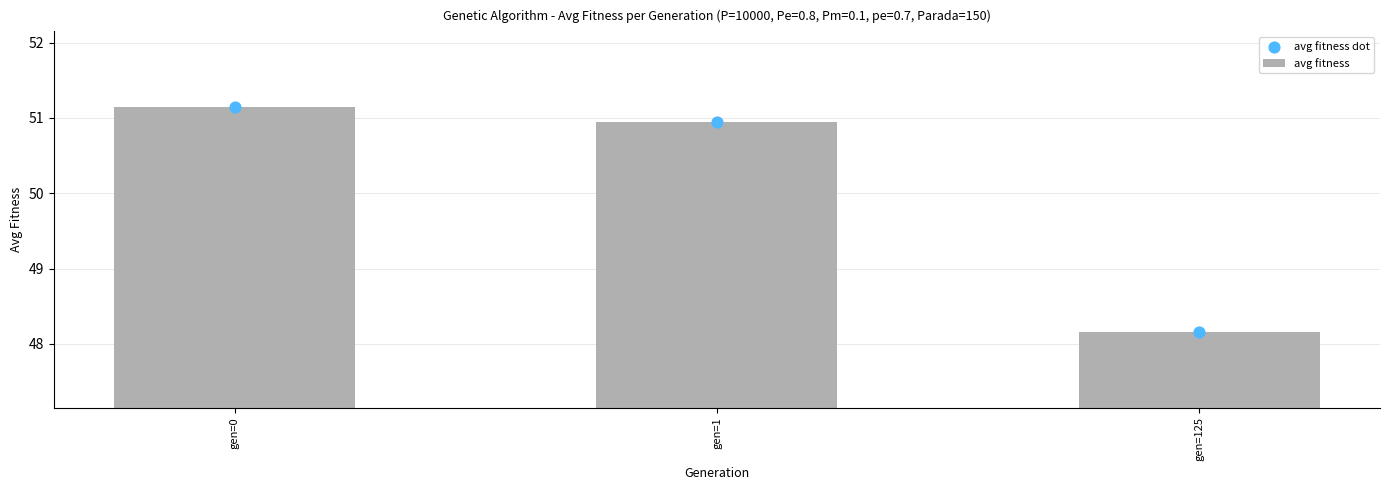

Which series has the largest total across all categories?

avg fitness